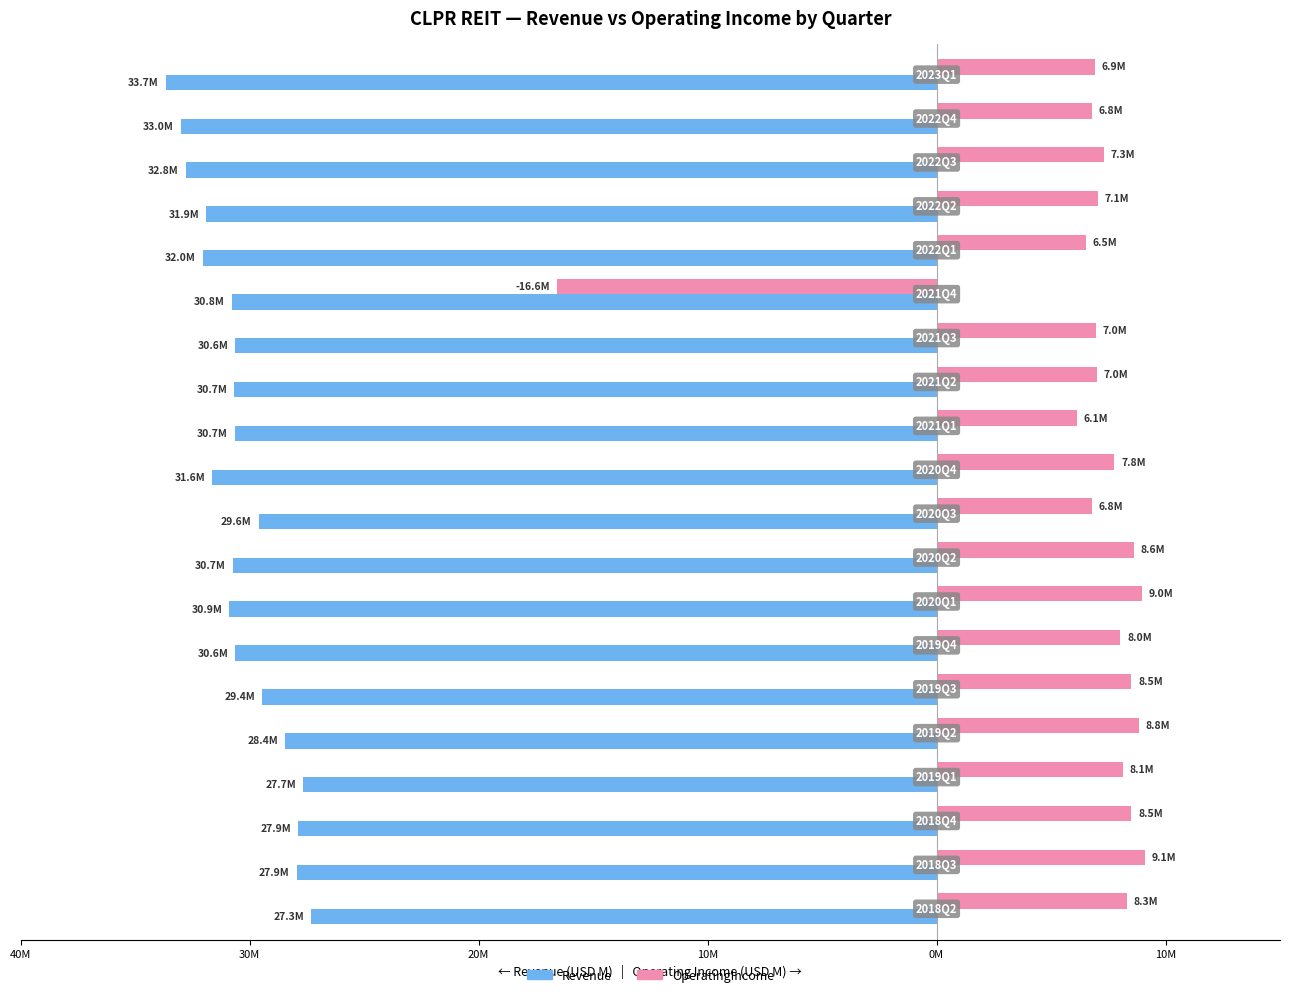

What are all the series names shown in the legend?

Revenue, OperatingIncome